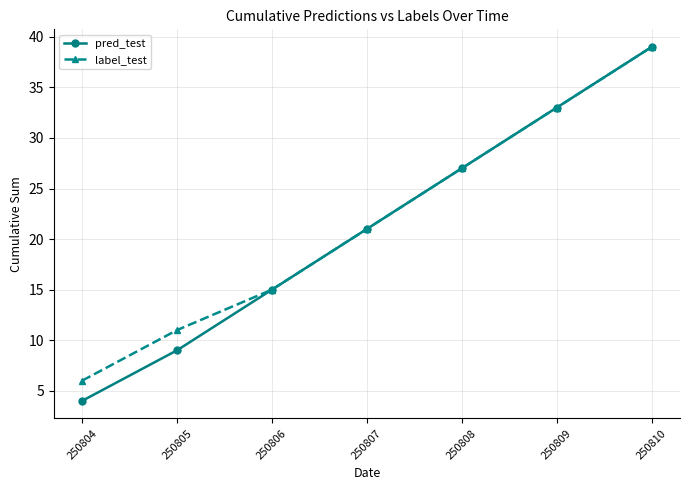

Which category has the highest value in the label_test series?

250810